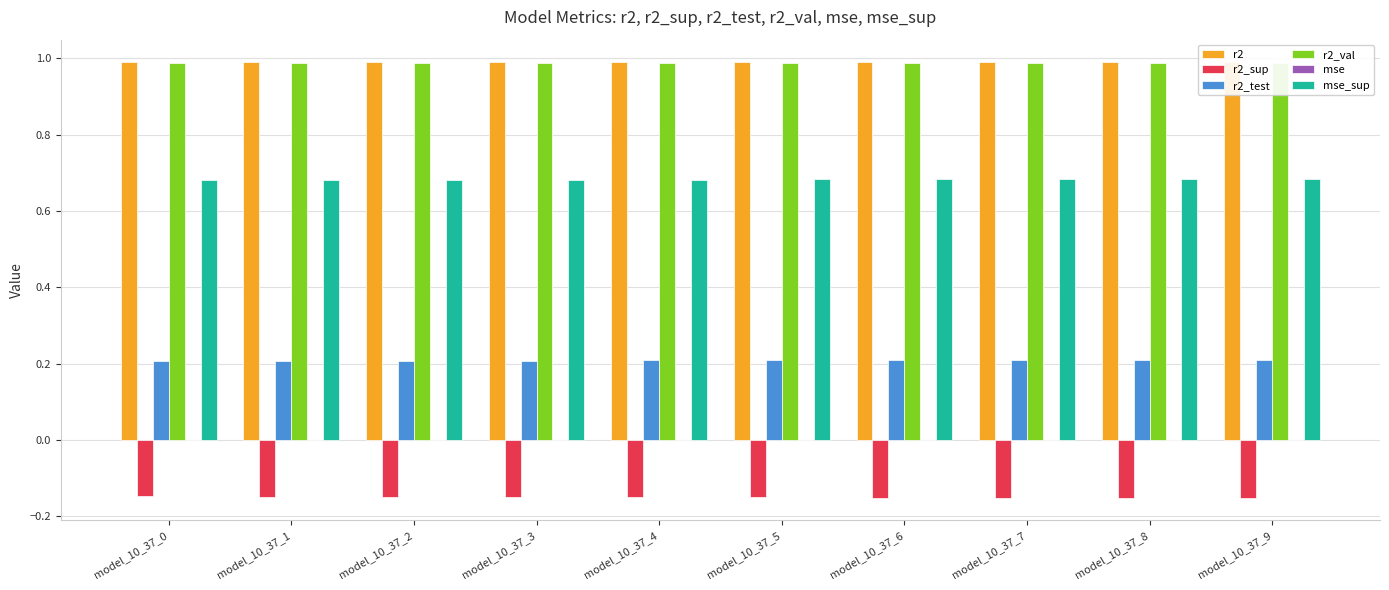

Count the number of data series in this chart.

6